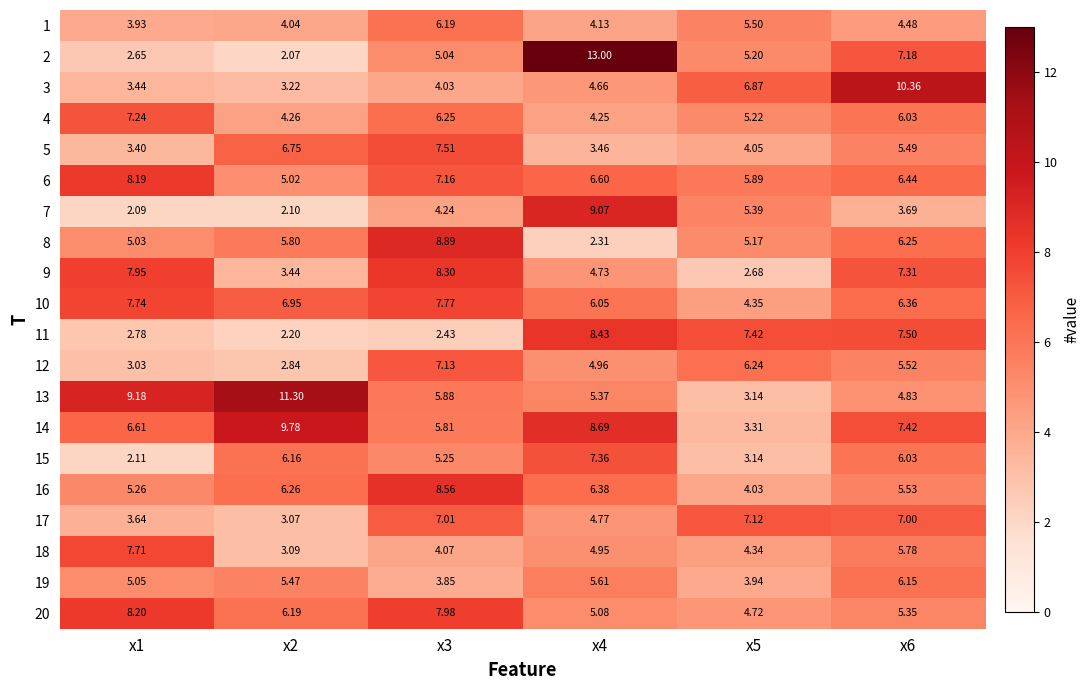

Is the value of 19 at x4 greater than the value of 15 at x5?

Yes